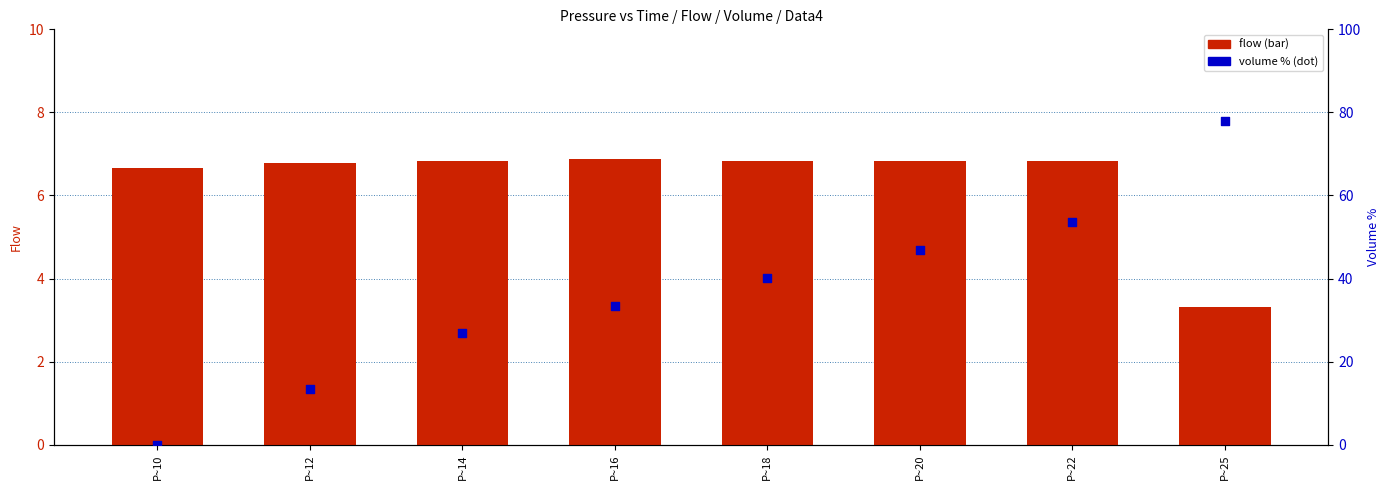

Which series has the largest total across all categories?

Volume %